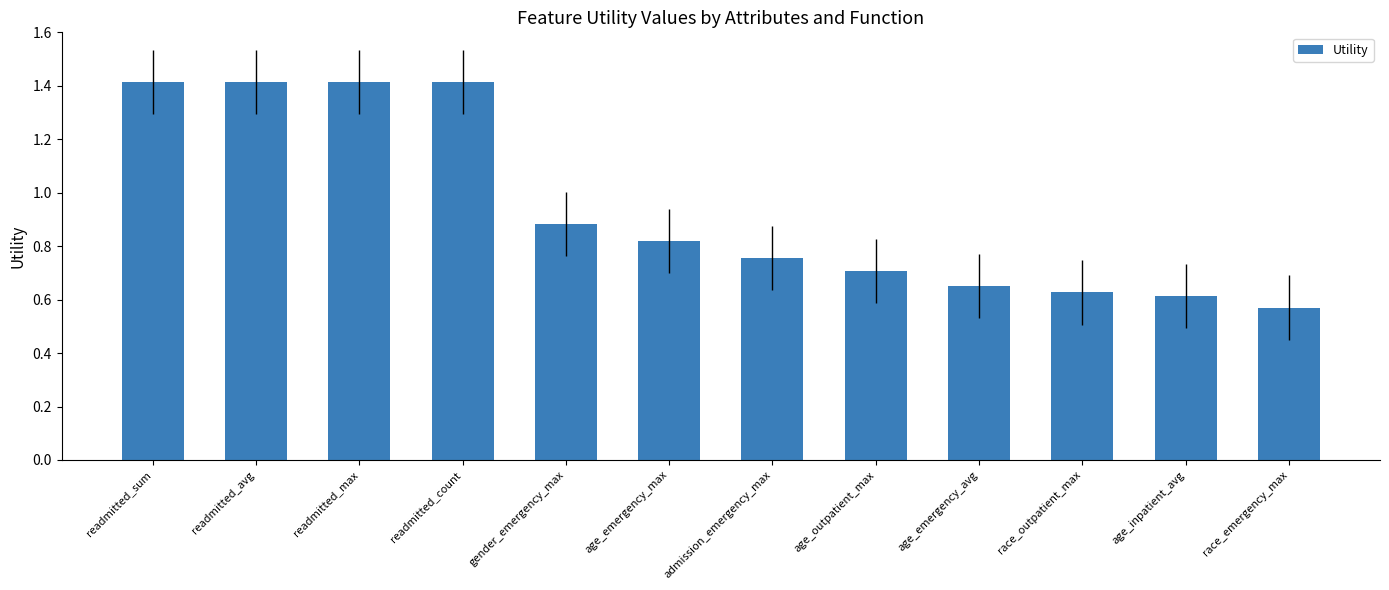

What is the sum of all values?

11.3